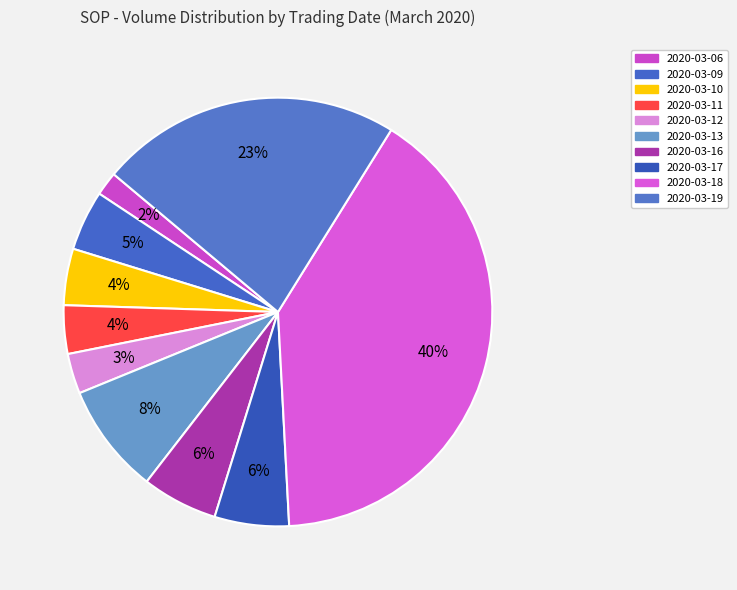

How many segments does this pie chart have?

10